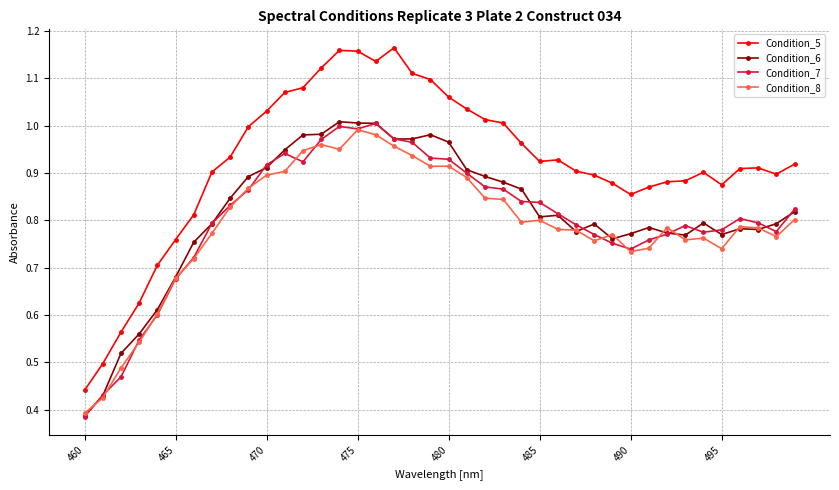

At how many categories does at least one series exceed 0?

40